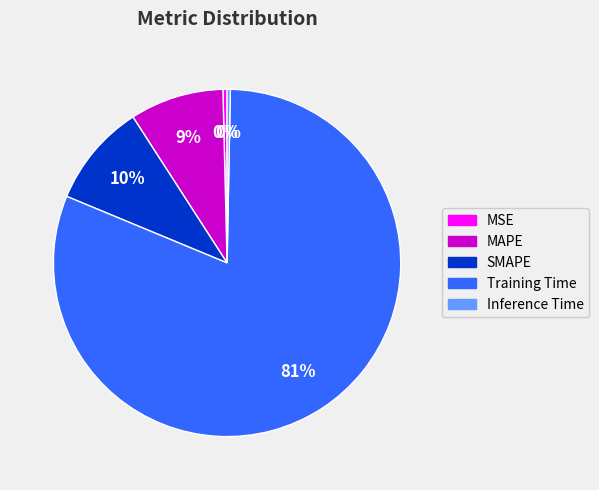

What percentage is the MAPE slice, to the nearest percent?

9%